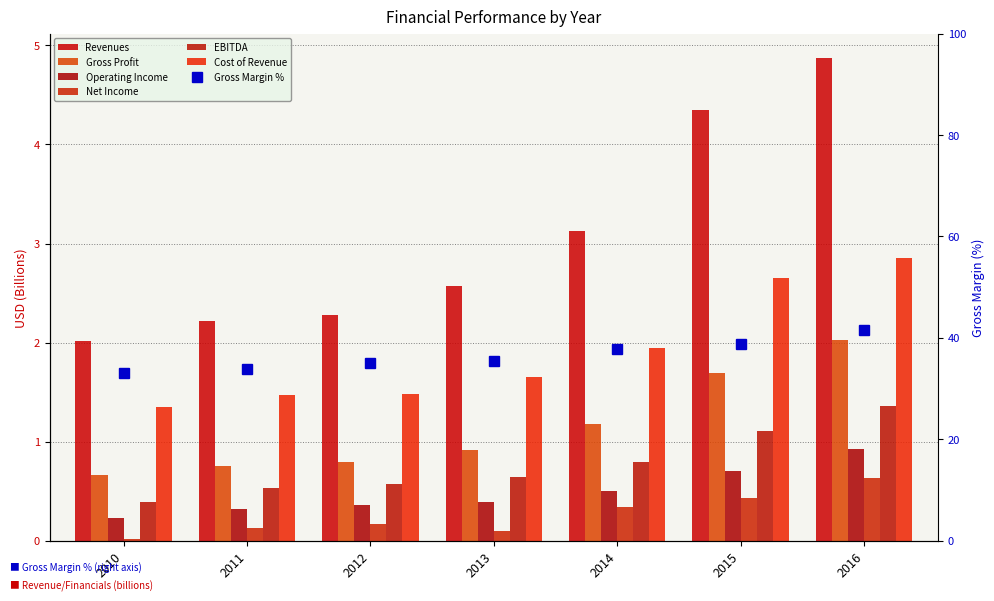

Which series has the widest spread of values?

Revenues